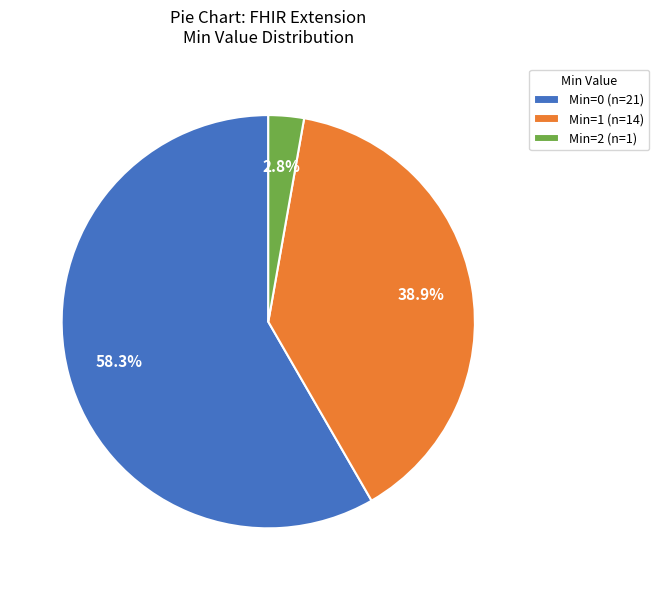

Is there a majority slice in this chart?

Yes